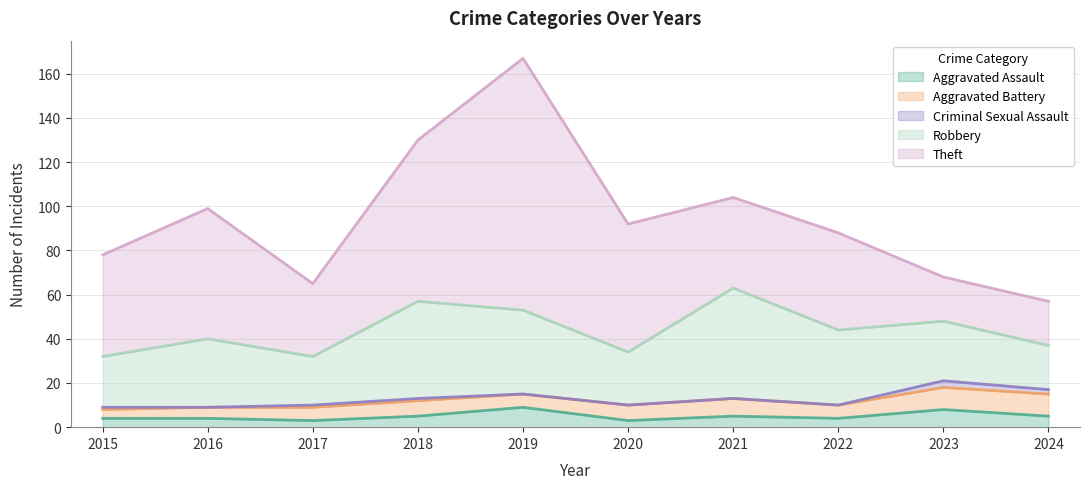

Where does the Criminal Sexual Assault series first go above 1?

2023